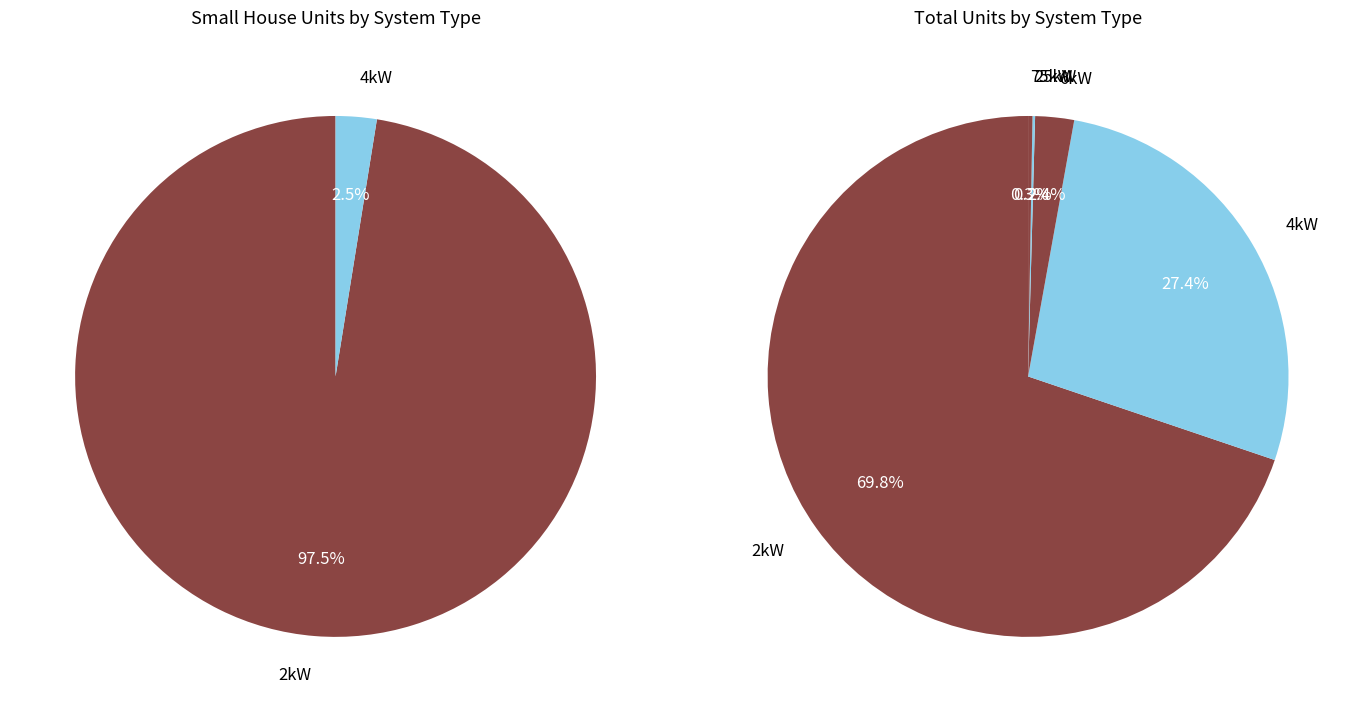

What portion of the pie excludes 25kW_SW?

100.0%